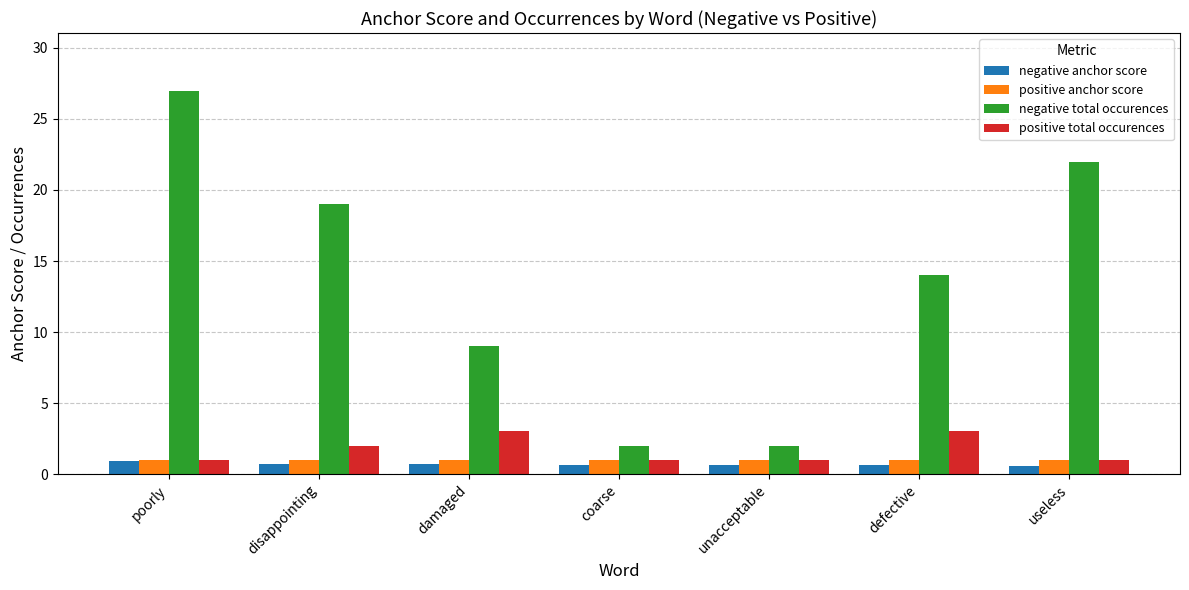

What value does the positive total occurences series have at damaged?

3.0